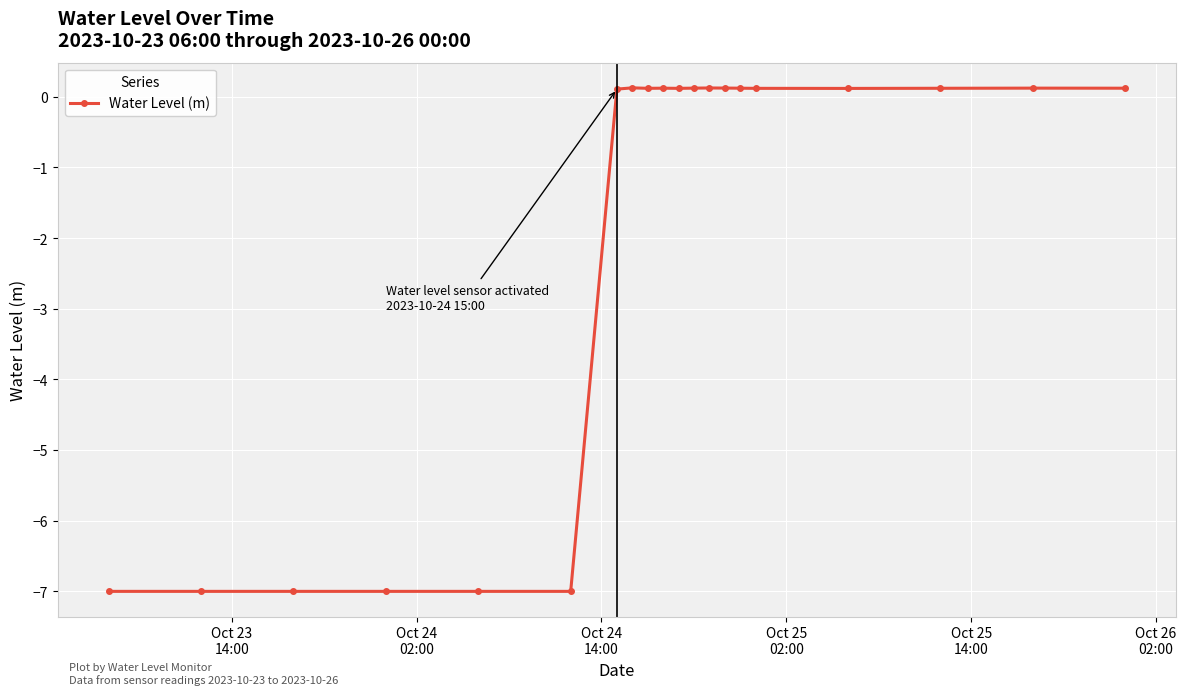

True or false: there are more than 0 points higher than both neighbors.

True